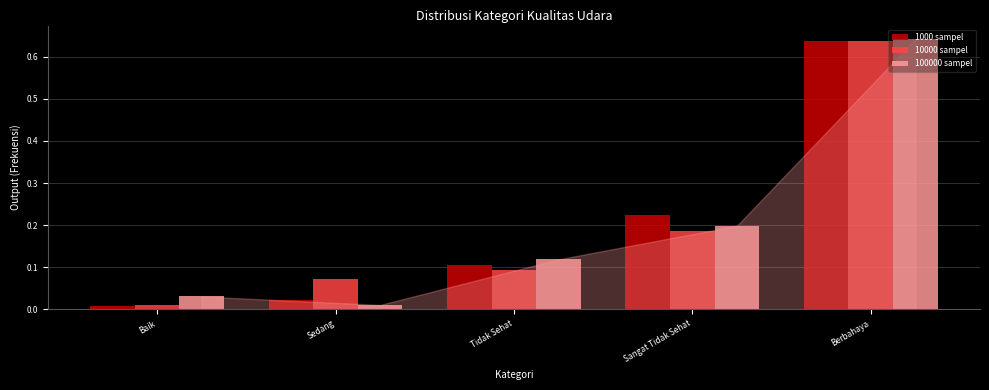

List the labels in order of 1000 sampel value, smallest first.

Baik, Sedang, Tidak Sehat, Sangat Tidak Sehat, Berbahaya